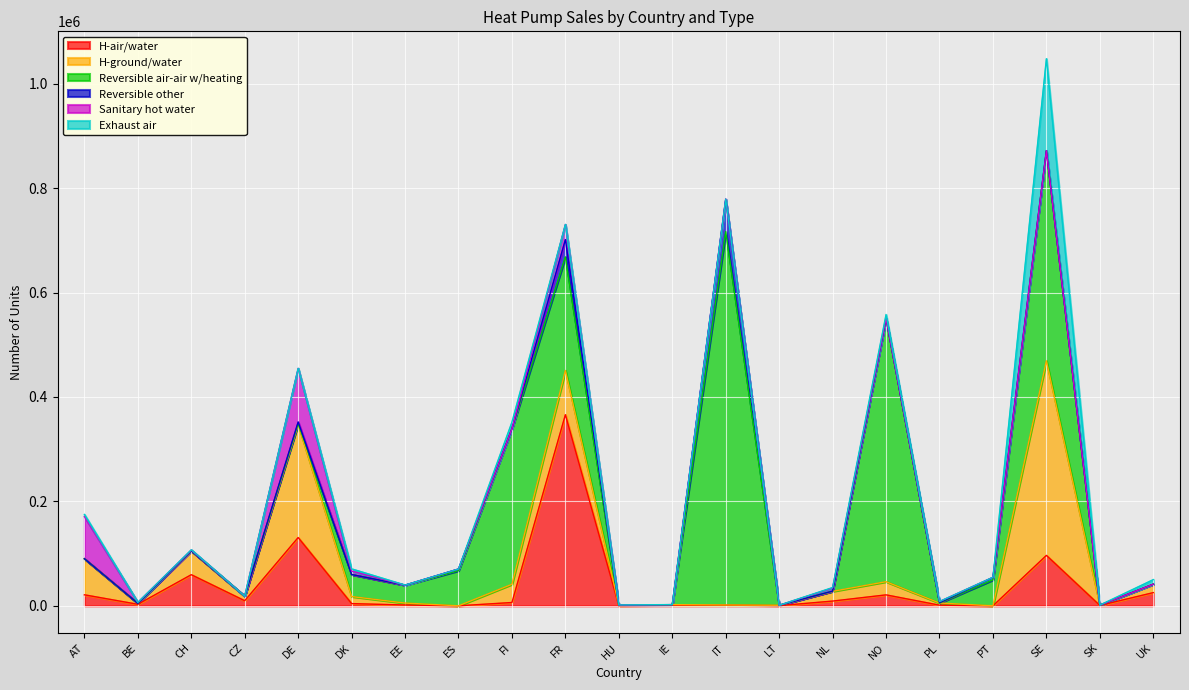

How many interior local valleys does the Sanitary hot water series have?

2